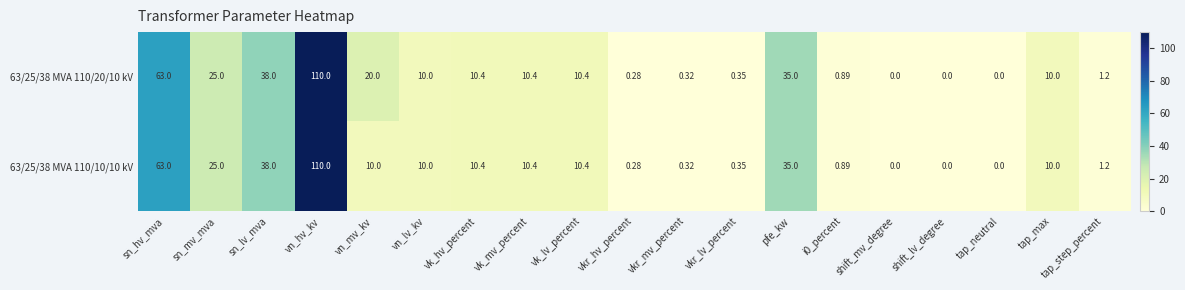

Is the value of 63/25/38 MVA 110/10/10 kV at sn_lv_mva greater than the value of 63/25/38 MVA 110/20/10 kV at vk_mv_percent?

Yes